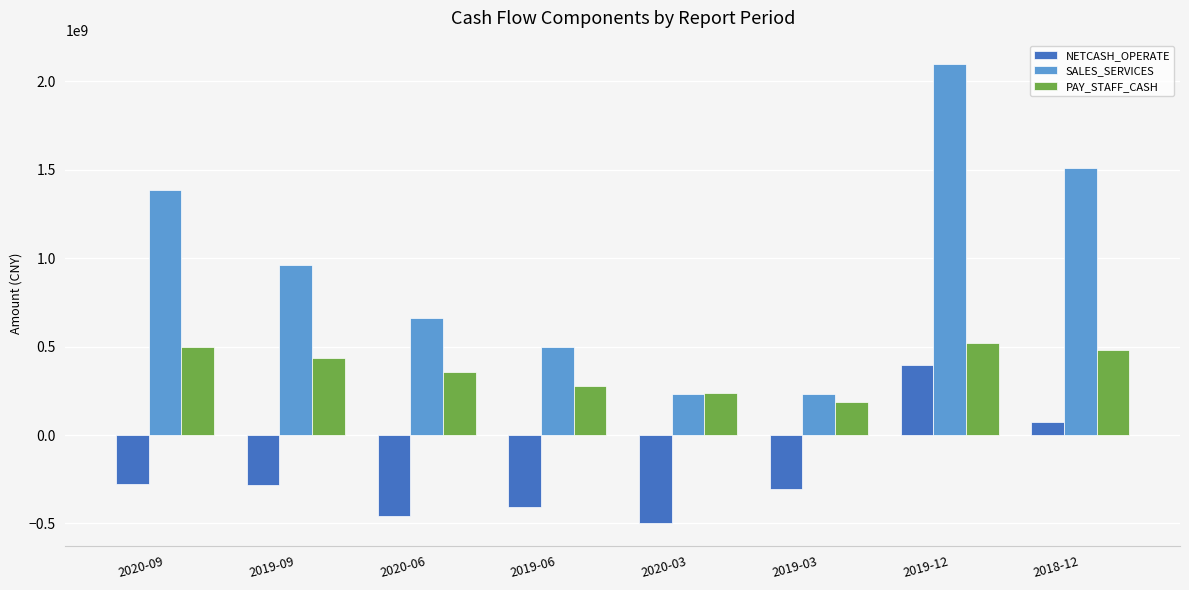

At which label is NETCASH_OPERATE closest to -50053416?

2018-12